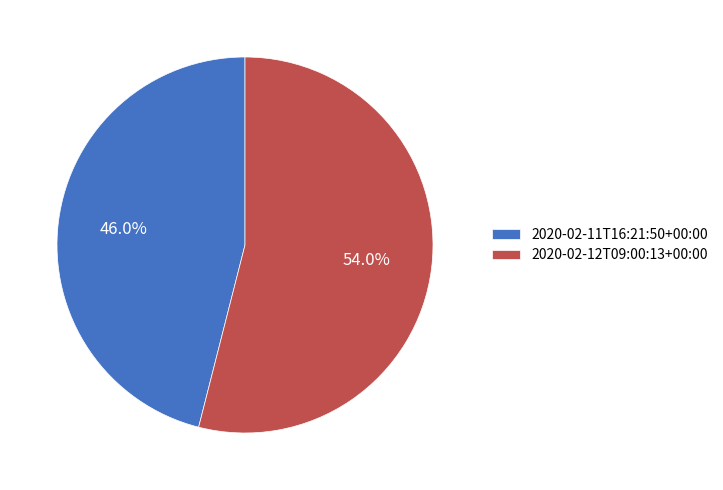

Which category has the smallest portion of the pie?

2020-02-11T16:21:50+00:00